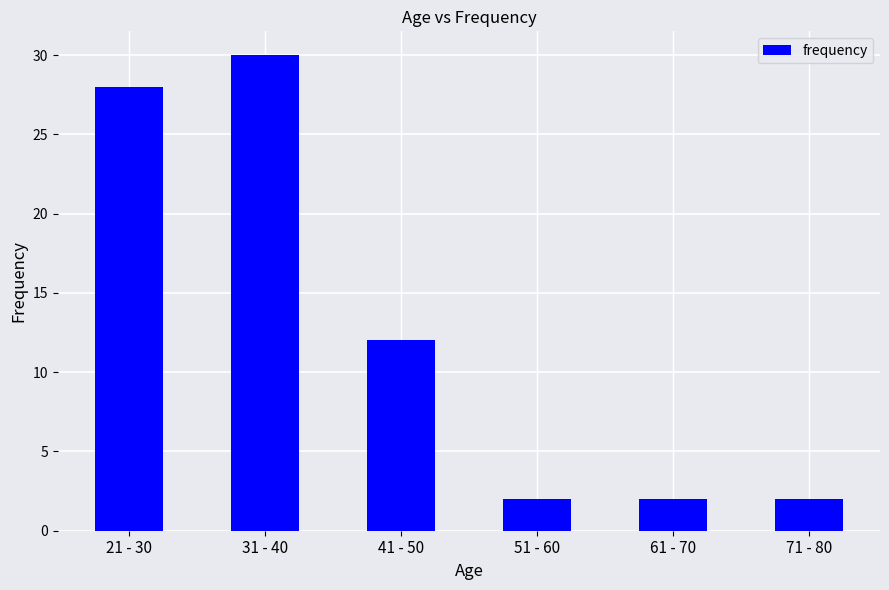

How many distinct data groups are displayed?

1